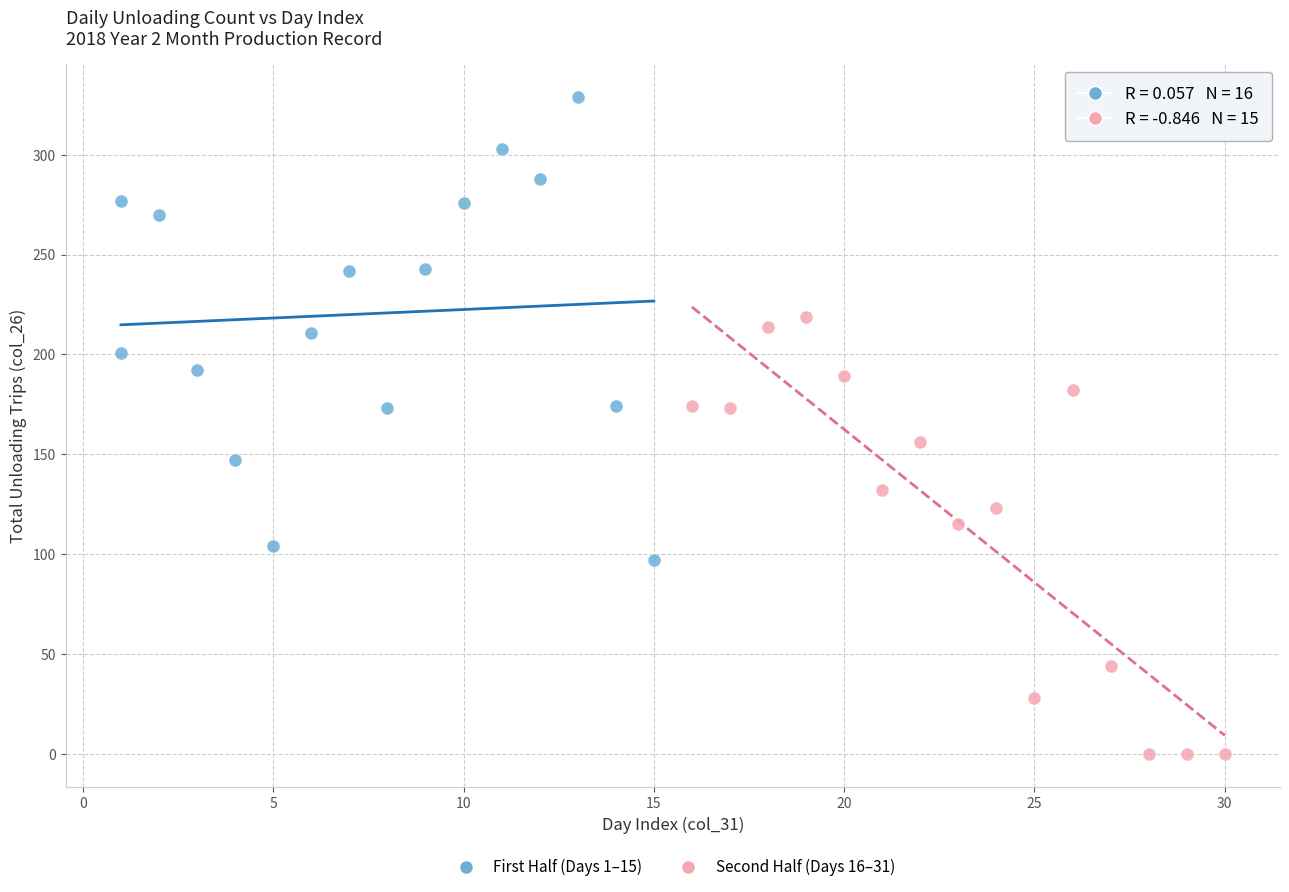

Which series contains the highest Y value?

First Half (Days 1–15)